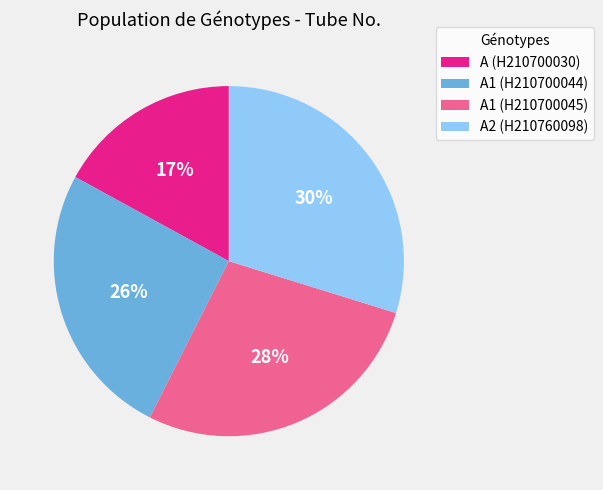

The A2 (H210760098) slice represents 30% of the pie. True or false?

True